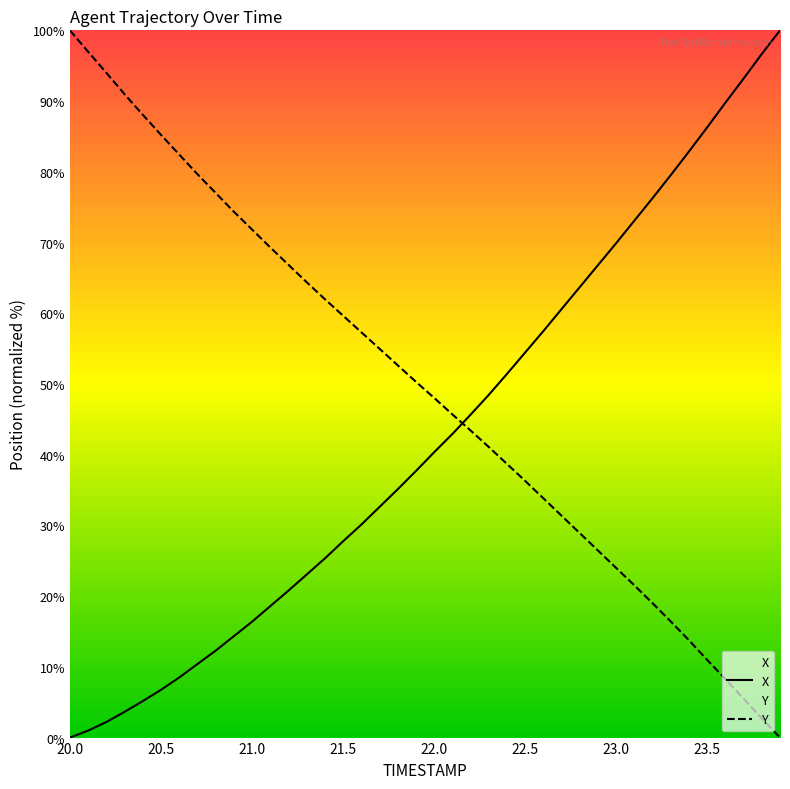

What is the difference between the maximum and minimum values in the Y series?

100.0